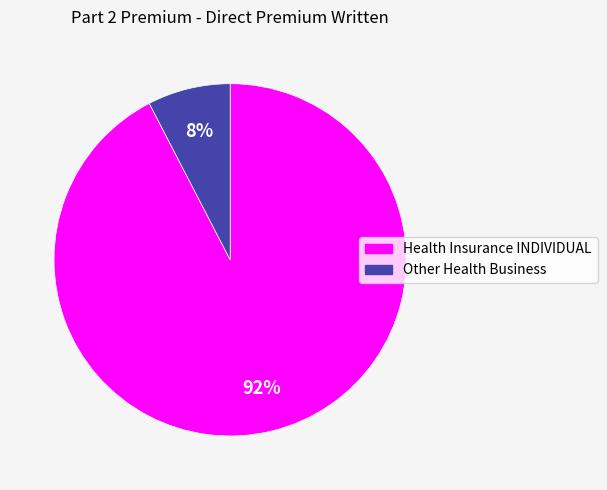

To the nearest percent, what portion does Other Health Business represent?

8%